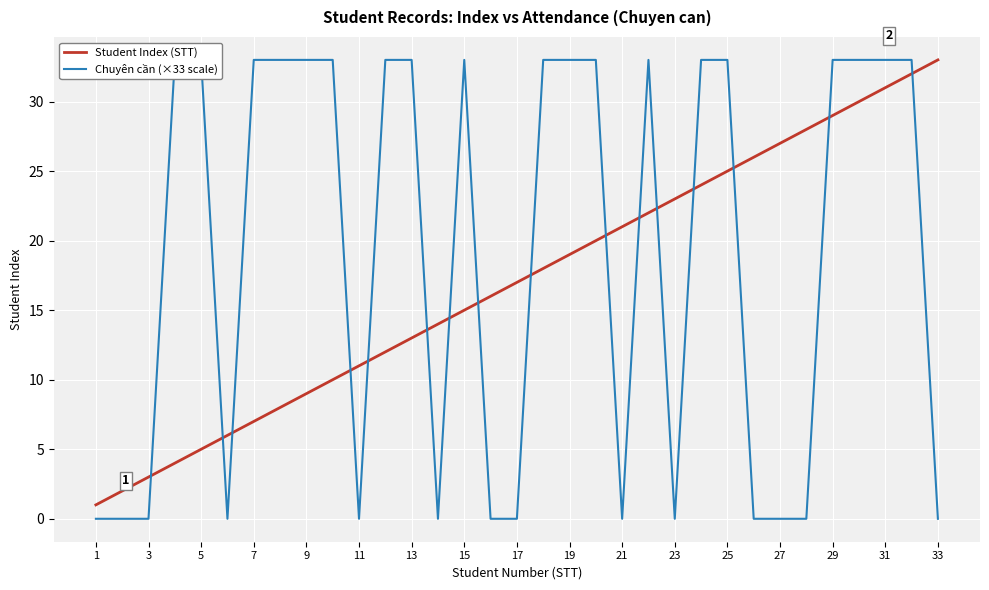

The value of Student Index (STT) at 31 is 16. True or false?

False